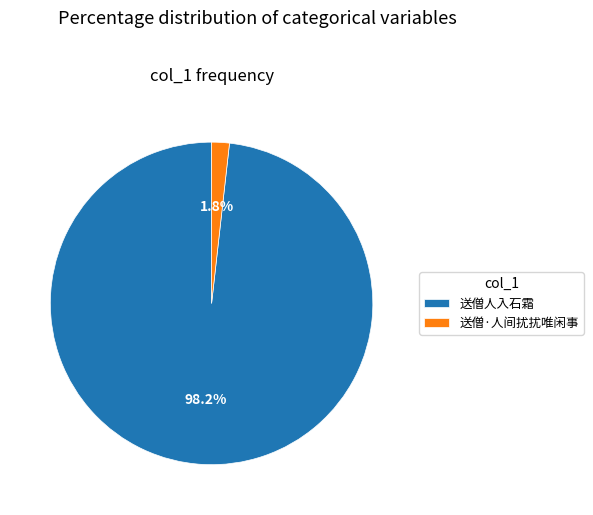

Between 送僧·人间扰扰唯闲事 and 送僧人入石霜, which is larger?

送僧人入石霜